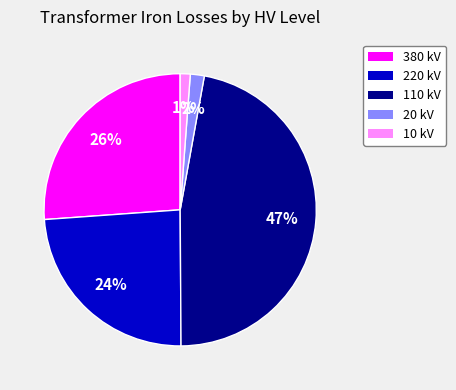

Is there any slice that represents more than half of the pie?

No